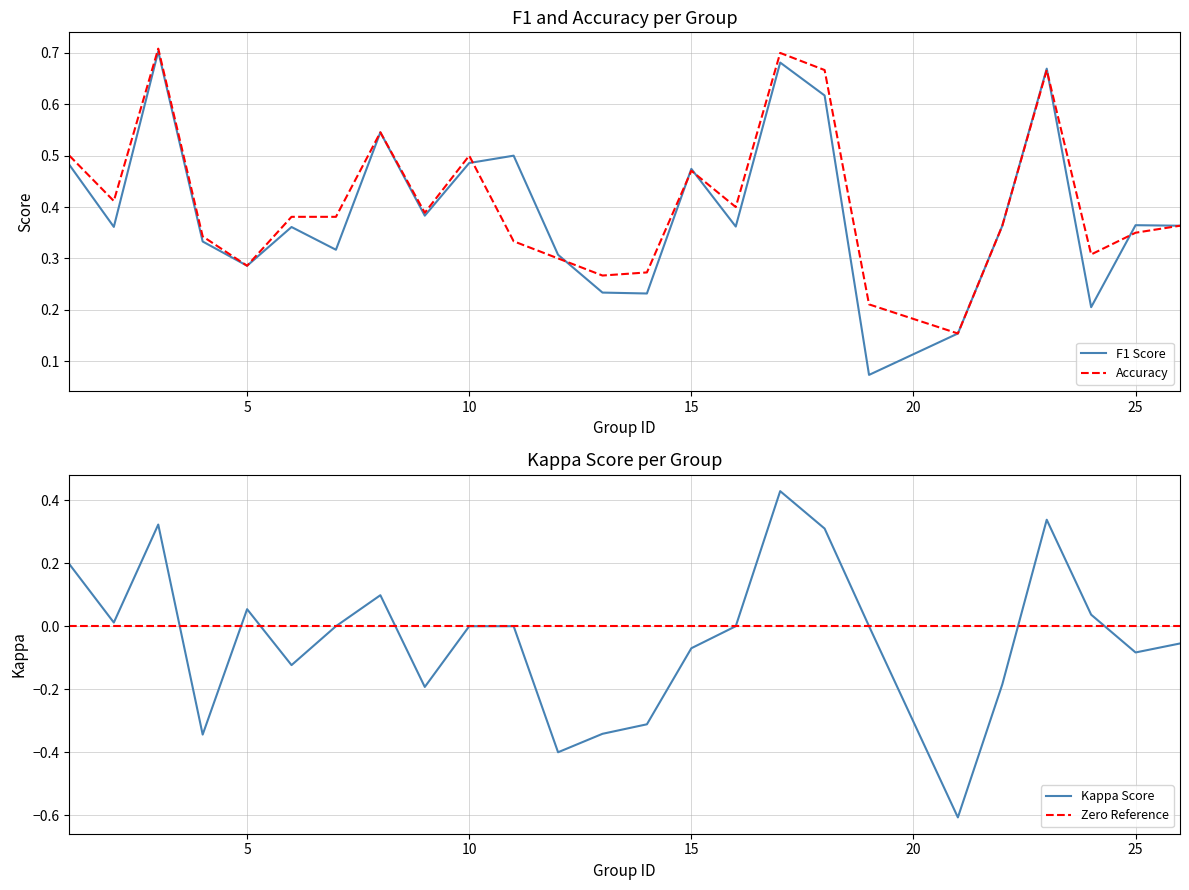

At which category does kappa reach its first local peak?

3